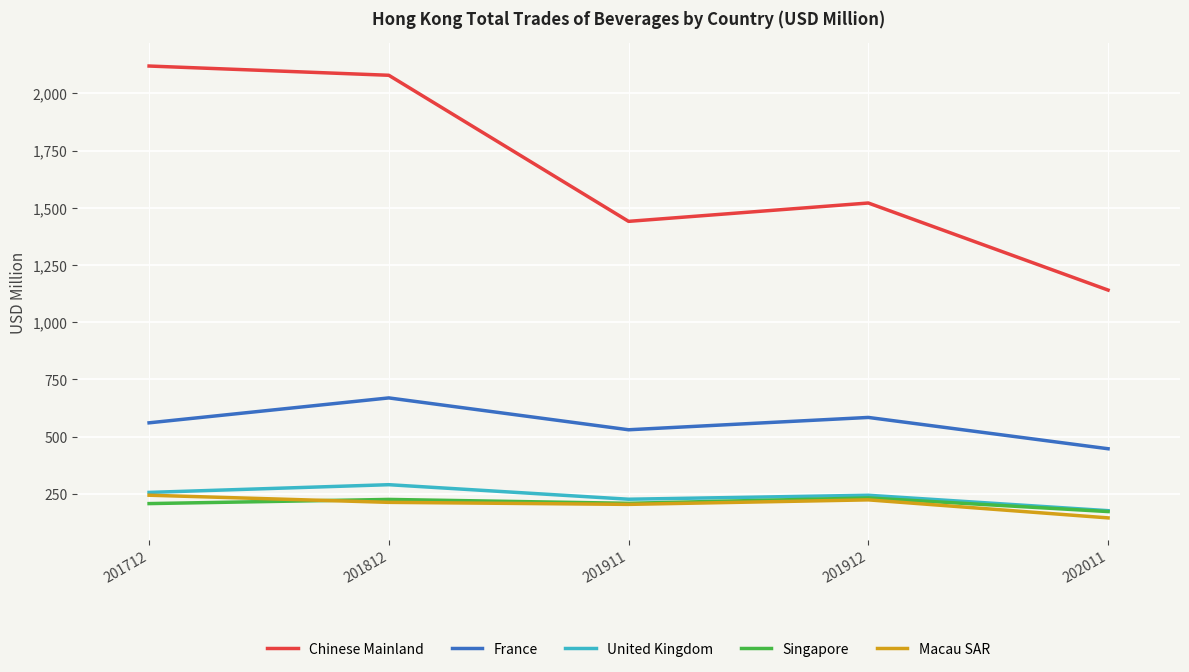

Which series changed the most between 201912 and 202011?

Chinese Mainland